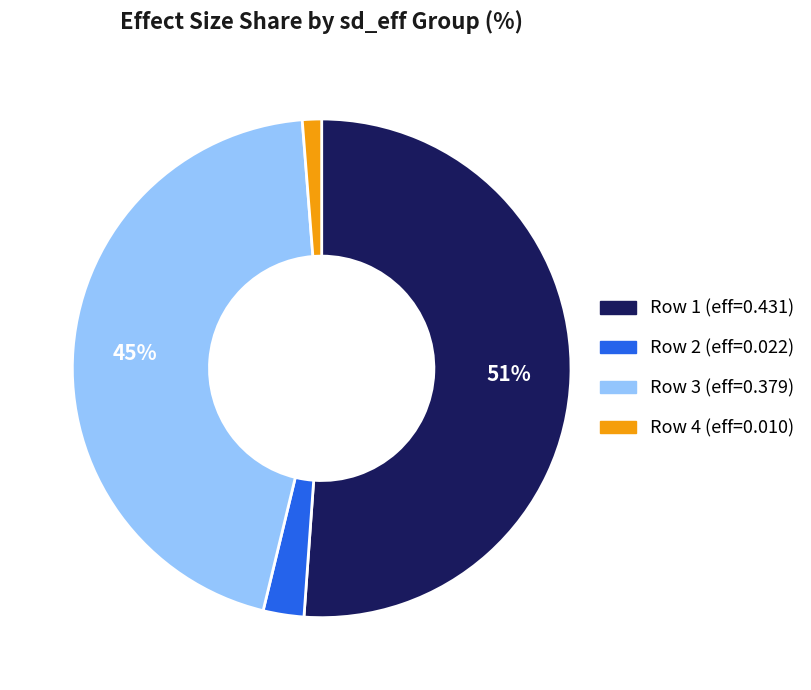

To the nearest percent, what is the average slice percentage?

25%